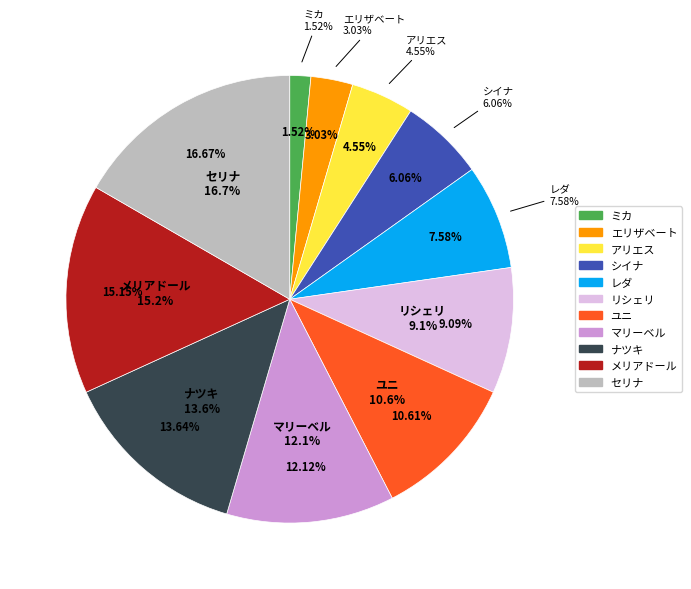

Is it true that アリエス is 1% of the pie?

False